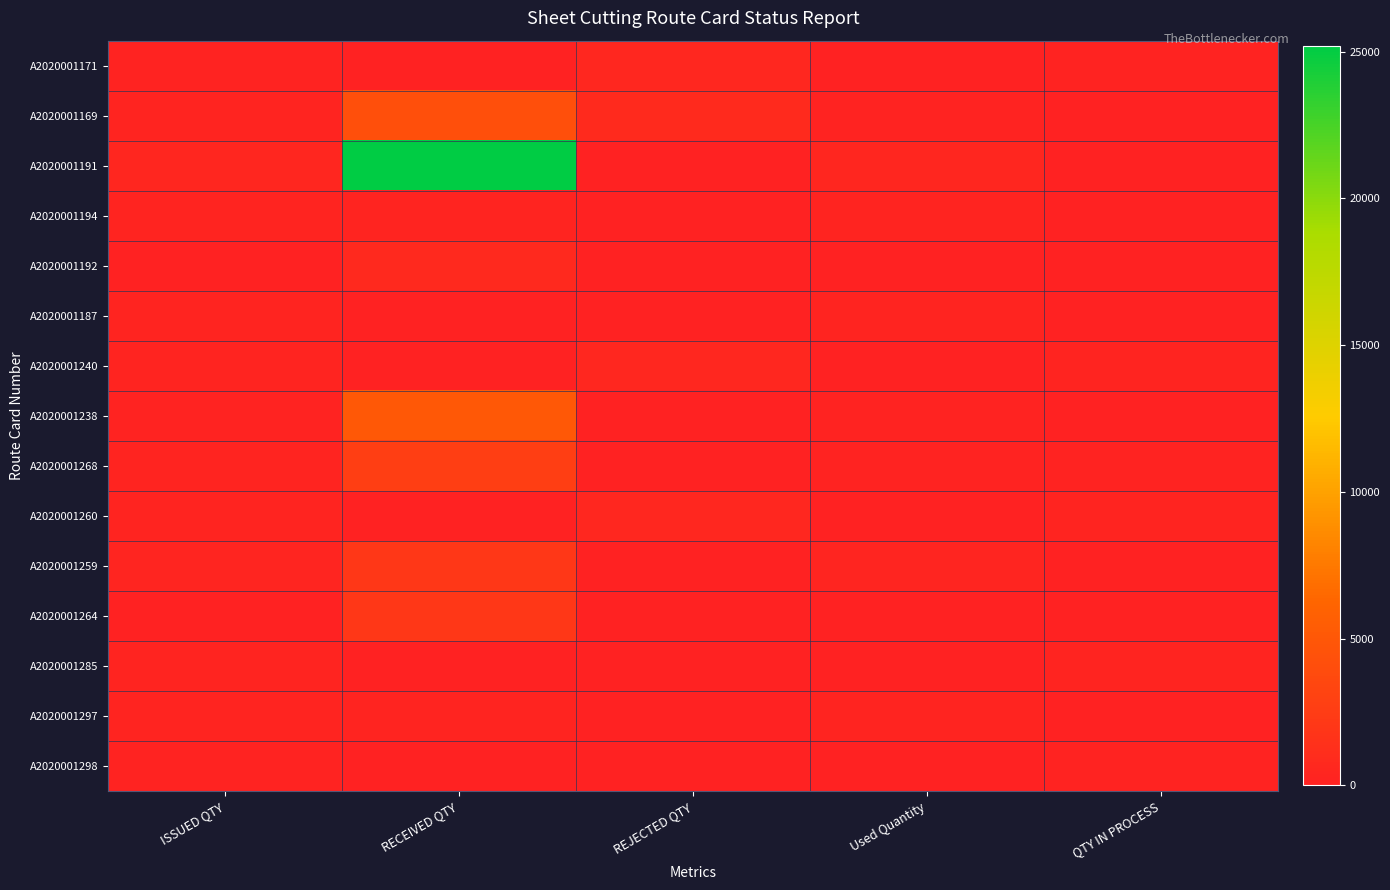

How many distinct data groups are displayed?

15